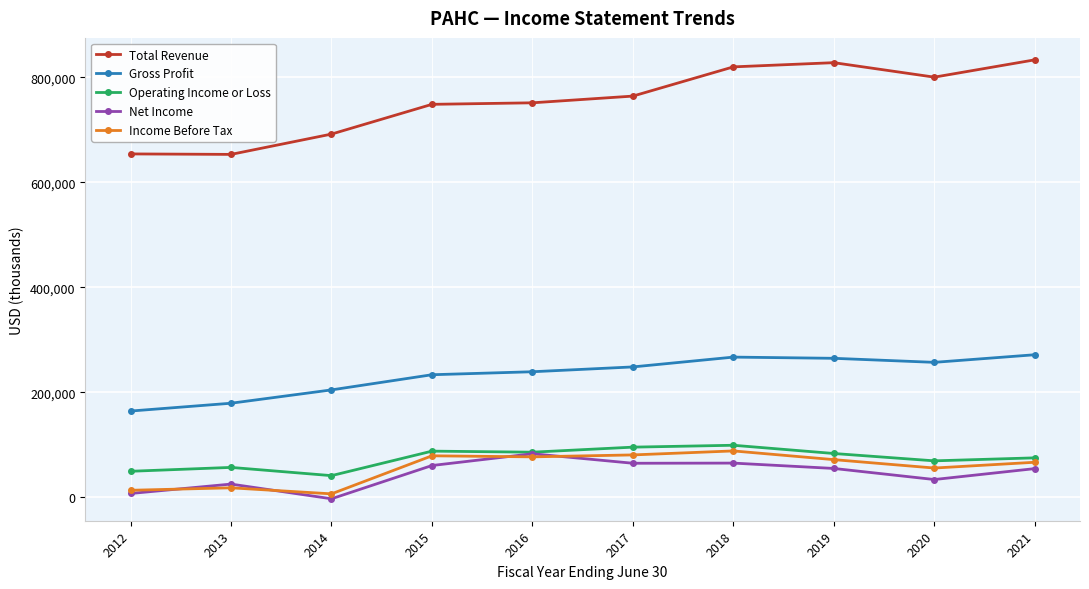

How many data points in Income Before Tax are less than 71500?

5